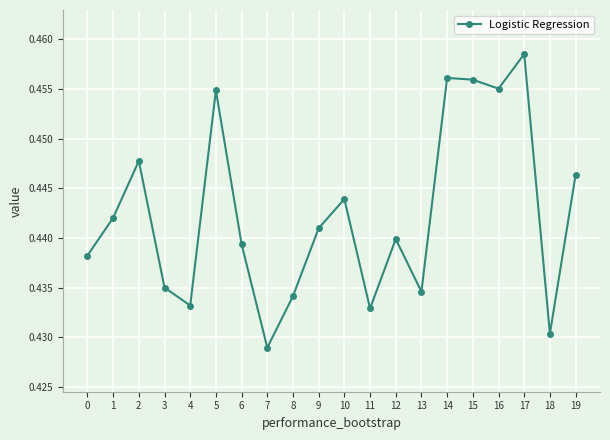

Between 18 and 16, which is larger?

16